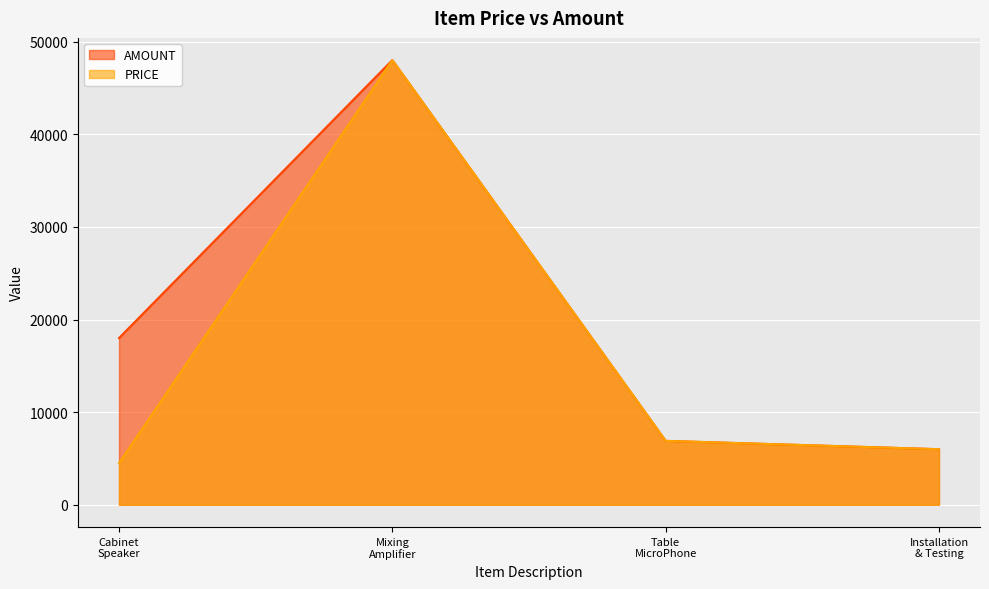

What is the maximum value for AMOUNT?

48000